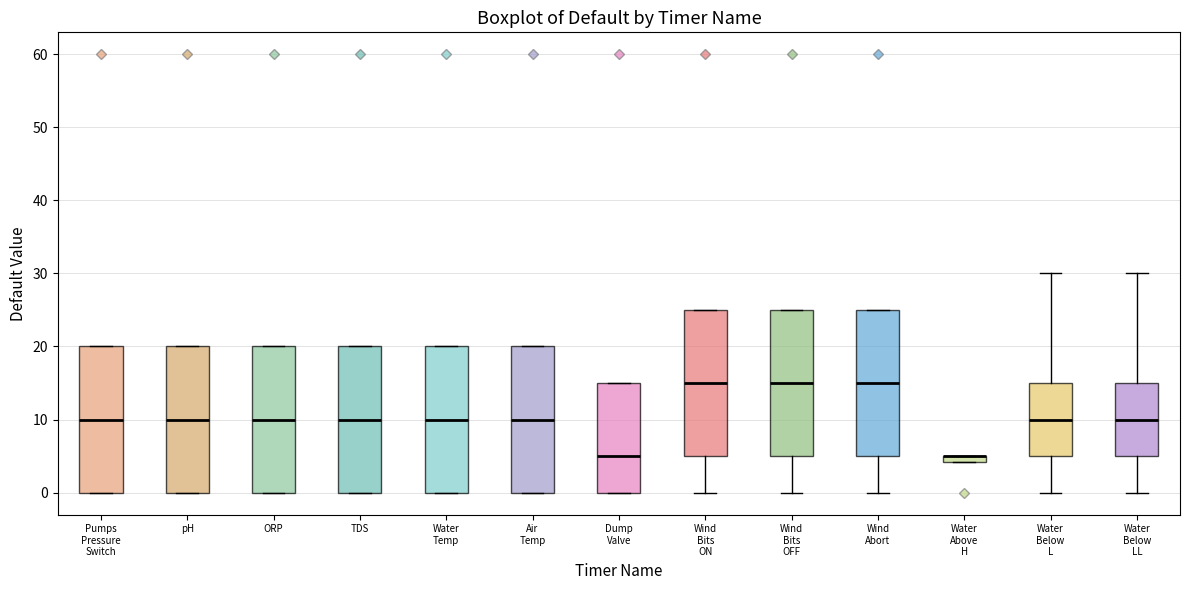

Where does the median line of the box for Water Below L sit on the y-axis? The values are not printed on the chart, so give them approximately, as read against the axis.

10